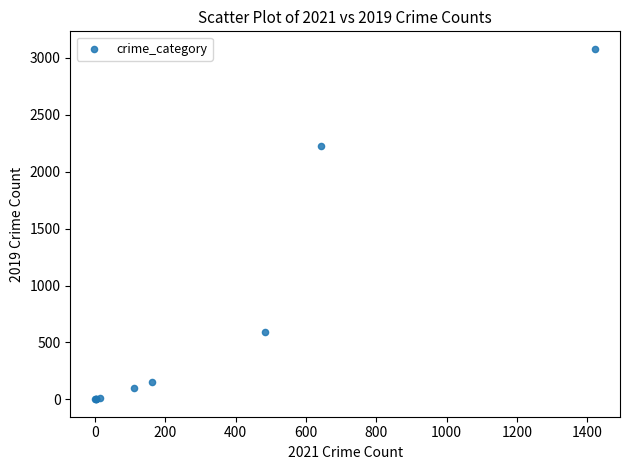

What Y value in the scatter plot is closest to 1540?

2230